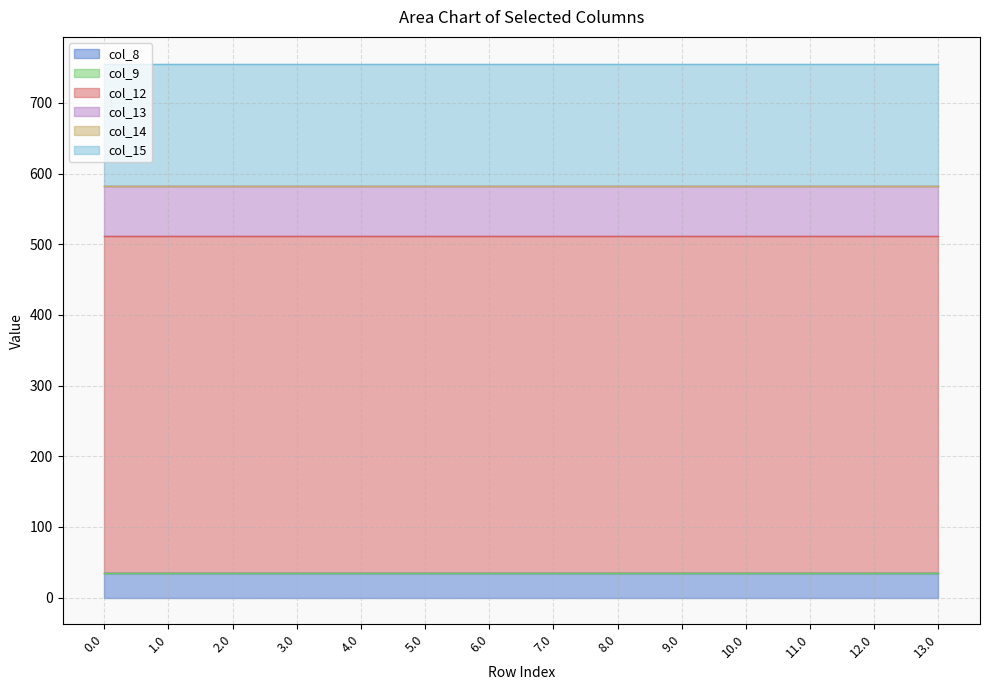

What is the lowest value of the col_8 series?

35.0